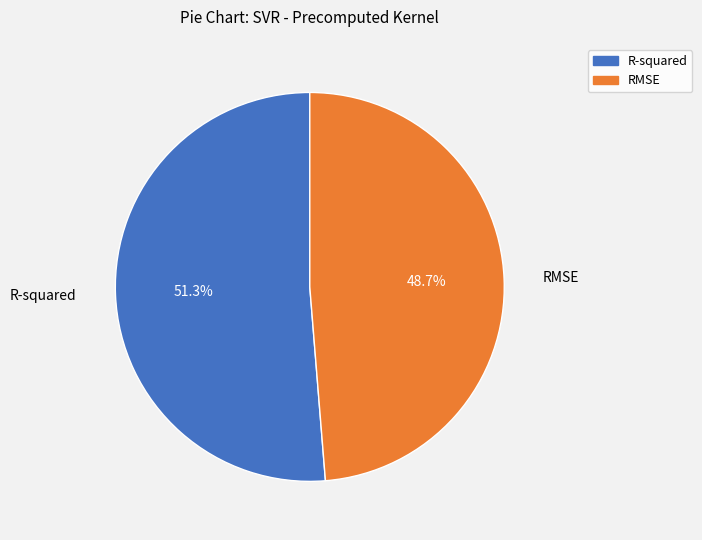

What percentage is the R-squared slice, to the nearest percent?

51%